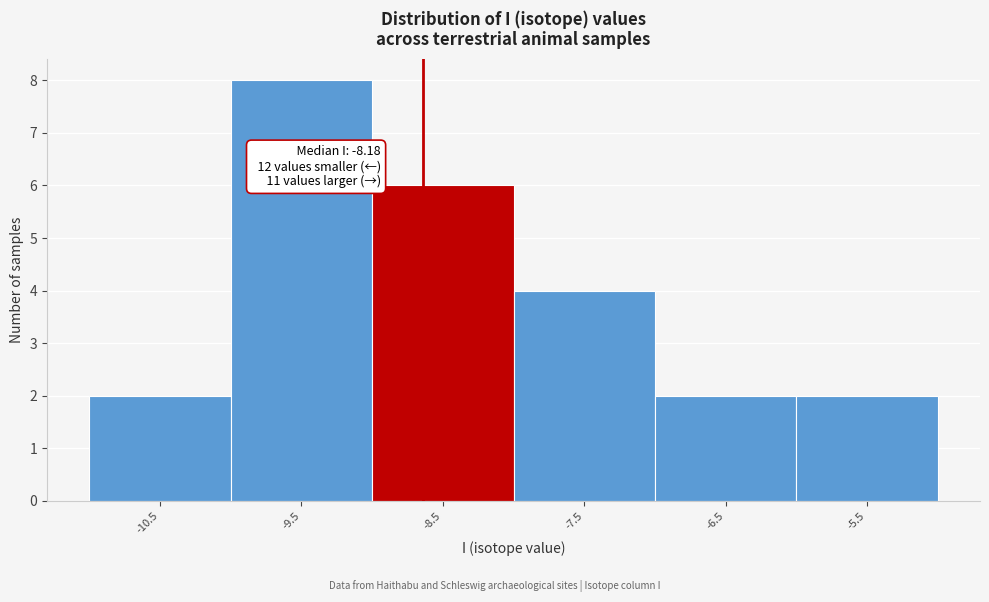

Reading right to left, extract all data points from this chart.

-5.5=2	-6.5=2	-7.5=4	-8.5=6	-9.5=8	-10.5=2